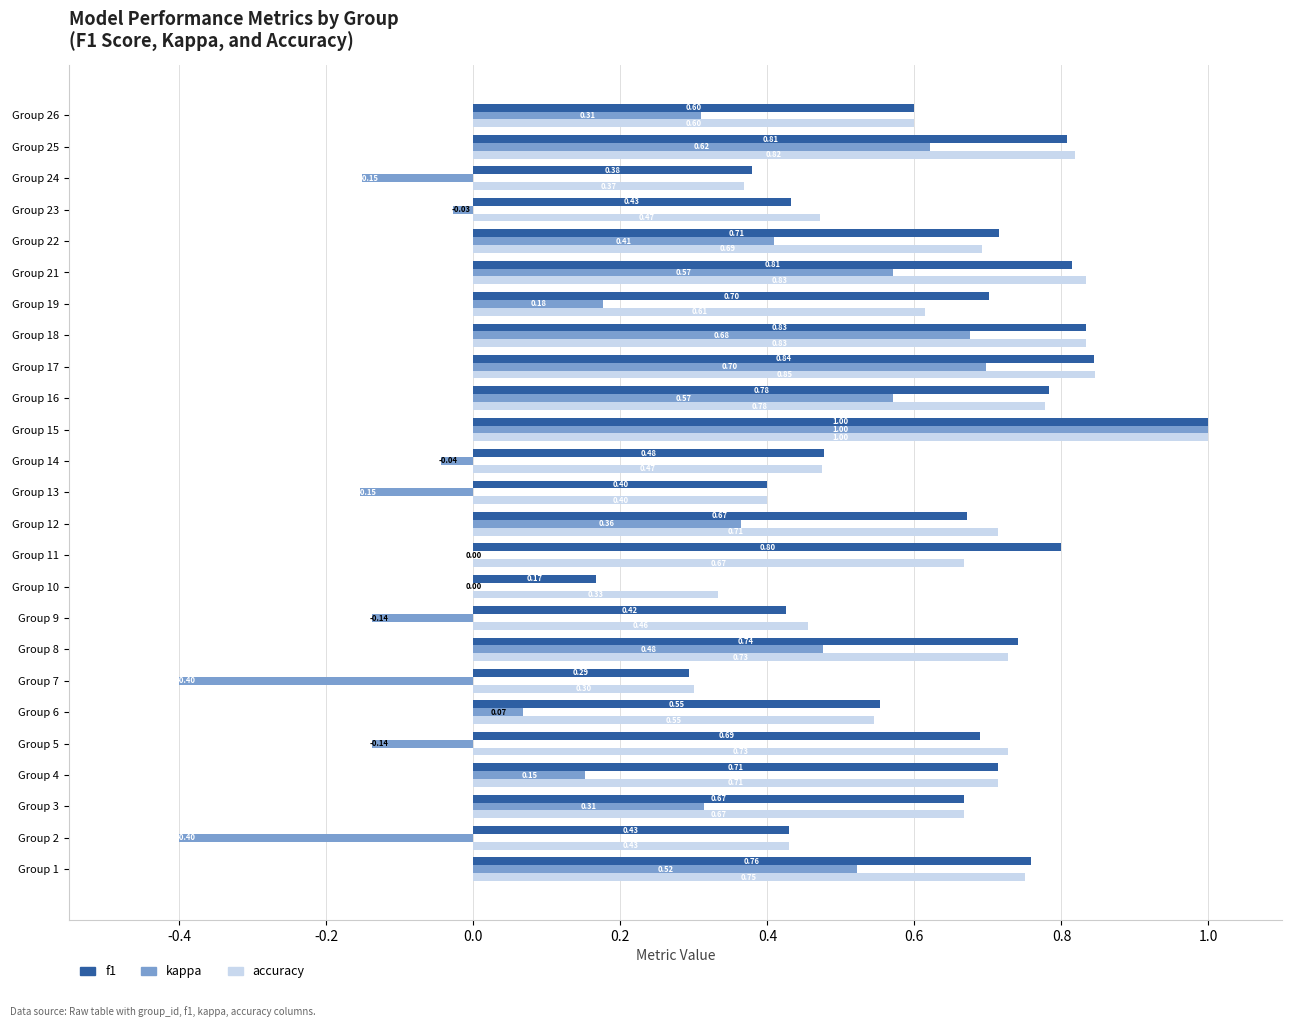

Which series has the largest total across all categories?

accuracy